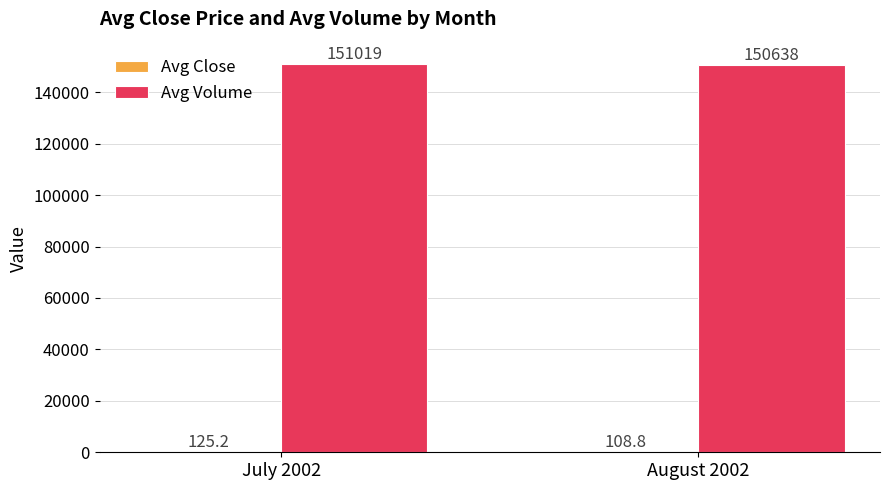

At which label is Avg Volume closest to 150828?

August 2002